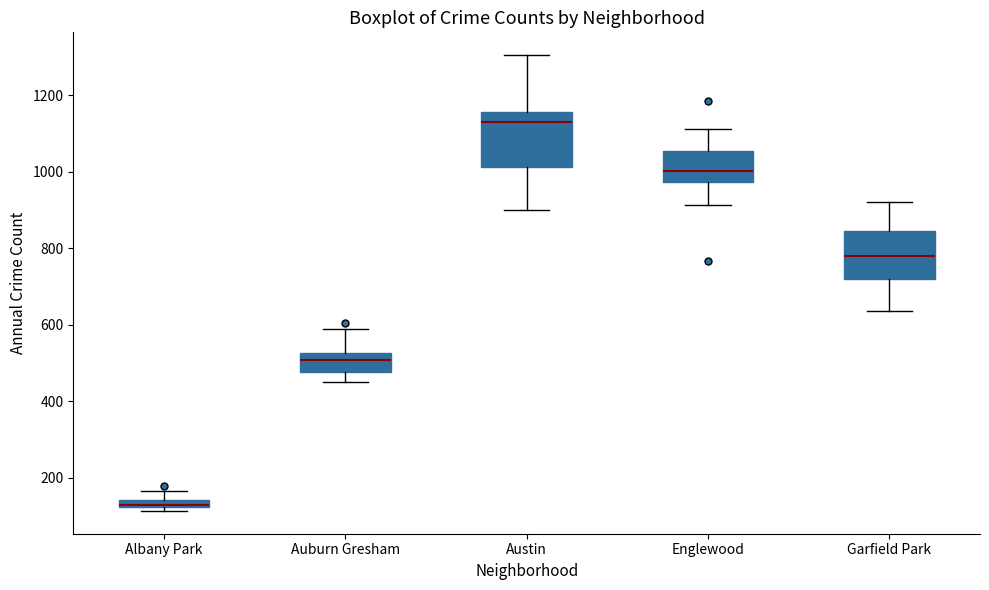

Where is the upper edge of the box for Austin on the y-axis? The values are not printed on the chart, so give them approximately, as read against the axis.

1160